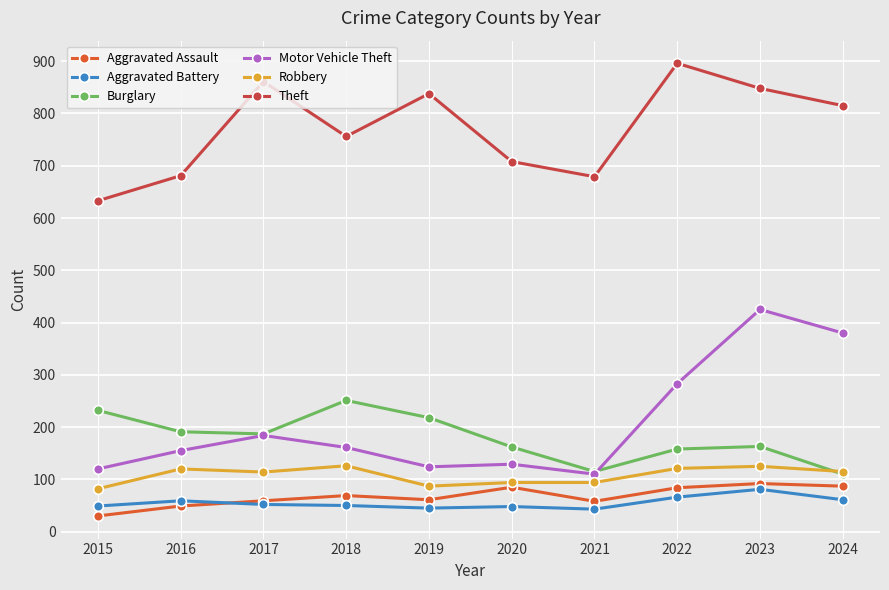

What is the maximum value shown in the chart?

896